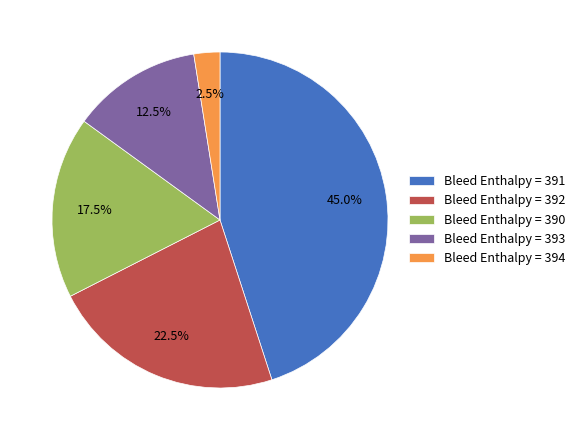

Rank the categories by value from highest to lowest.

Bleed Enthalpy = 391, Bleed Enthalpy = 392, Bleed Enthalpy = 390, Bleed Enthalpy = 393, Bleed Enthalpy = 394